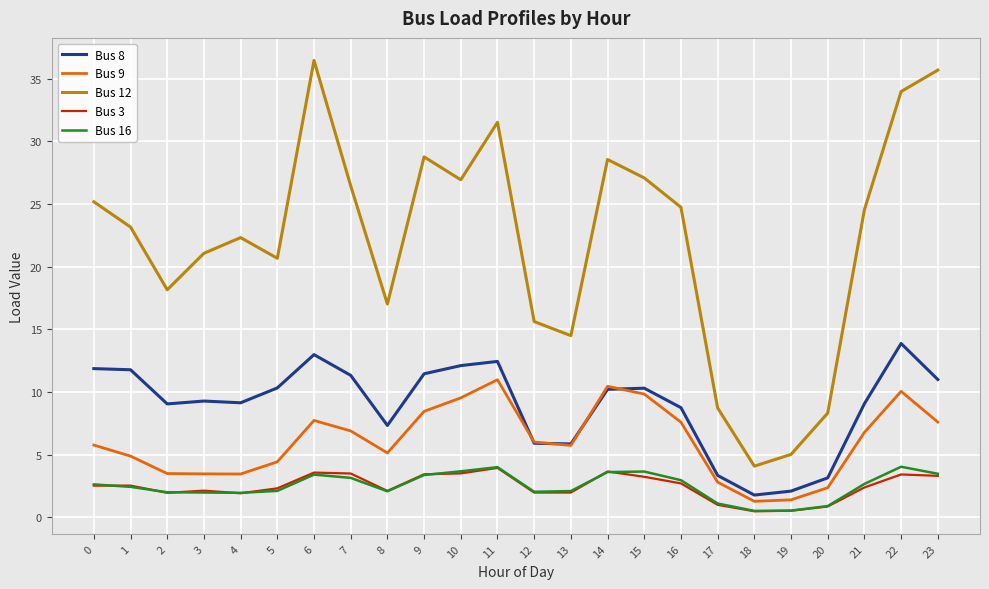

Which series has the widest spread of values?

Bus 12